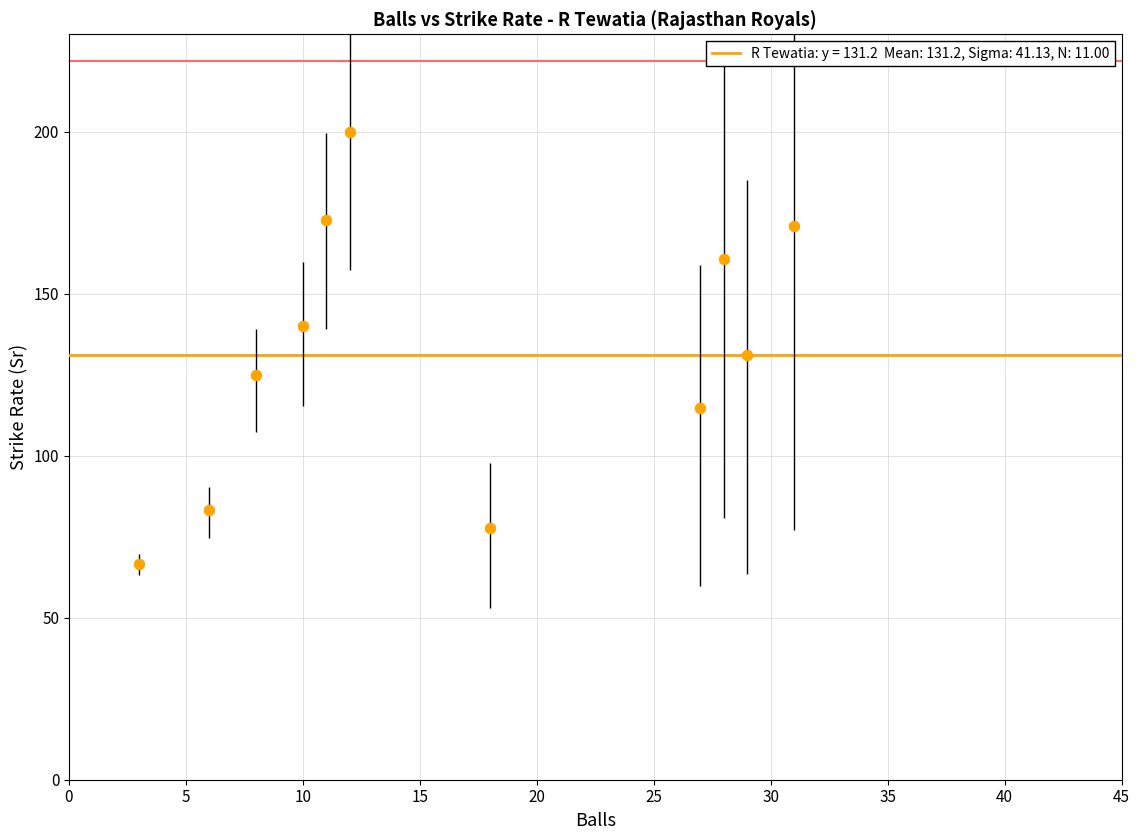

What is the range of X values (max minus min)?

28.0